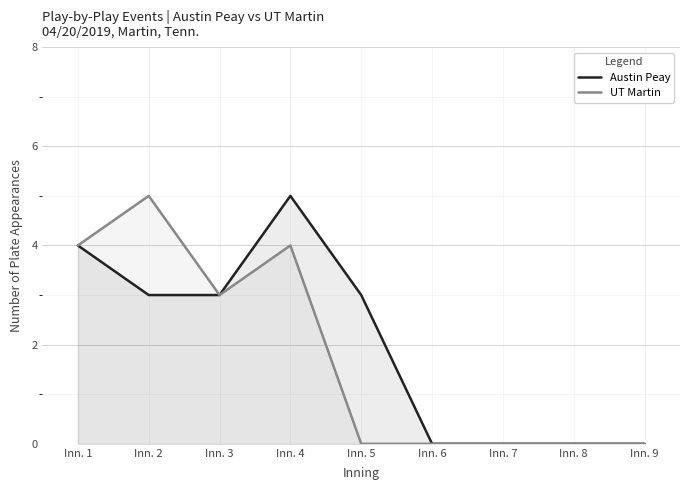

The value of UT Martin at Inn. 2 is 9. True or false?

False